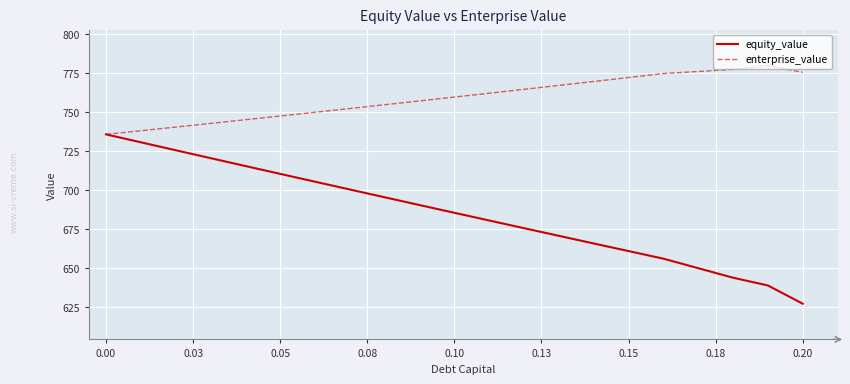

List the series in order of their overall mean, lowest first.

equity_value, enterprise_value